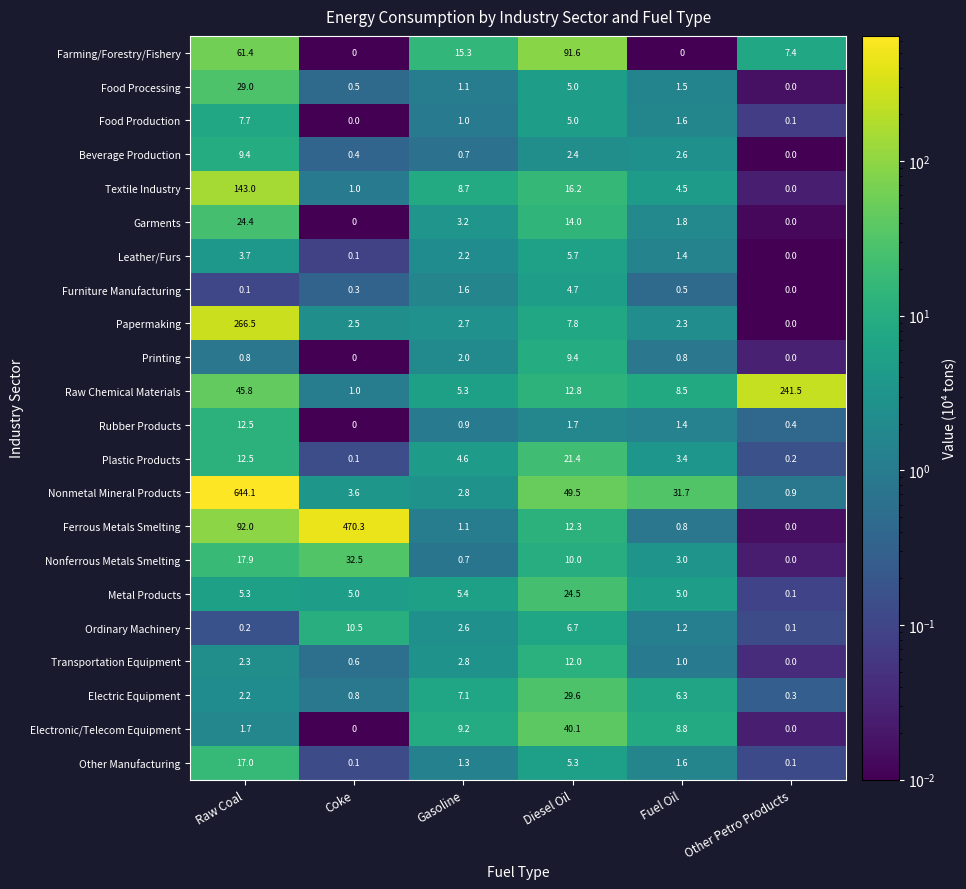

Which series changed the most between Diesel Oil and Other Petro Products?

Raw Chemical Materials